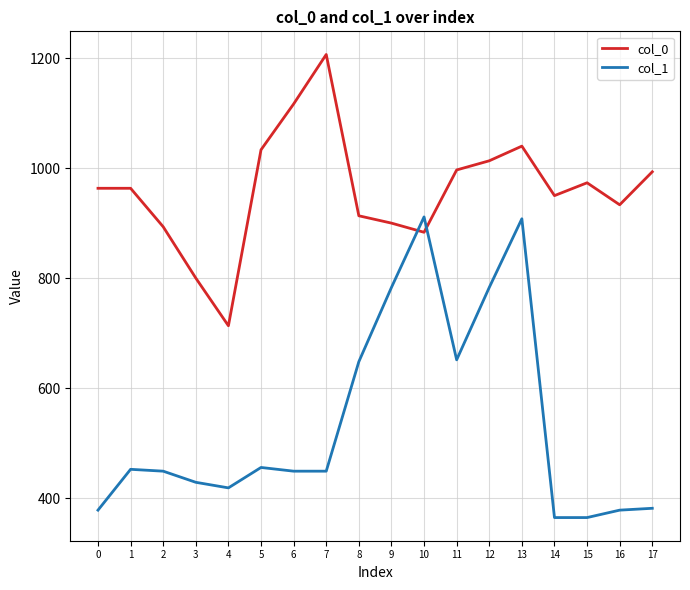

True or false: col_1 has more than 2 interior local peaks.

True